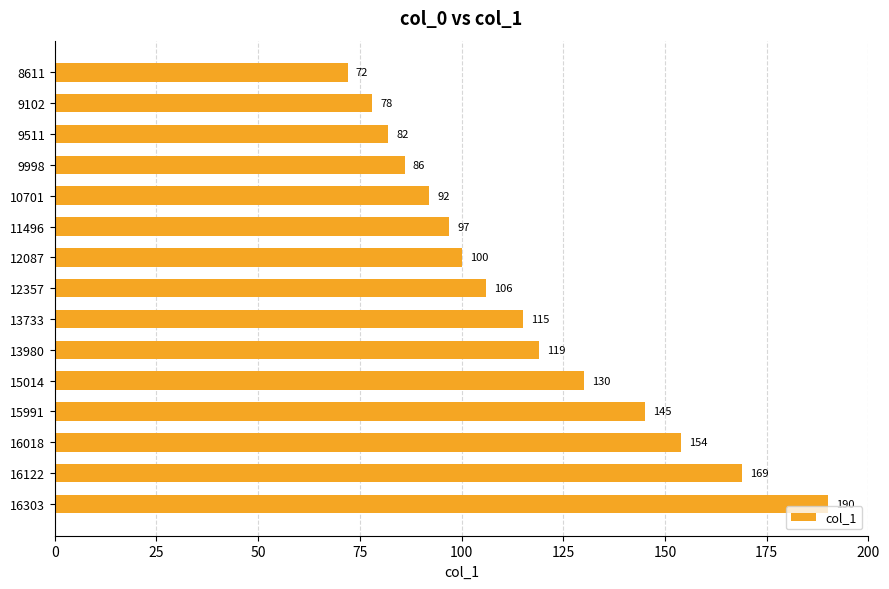

Which has a higher value, 12357 or 9102?

12357